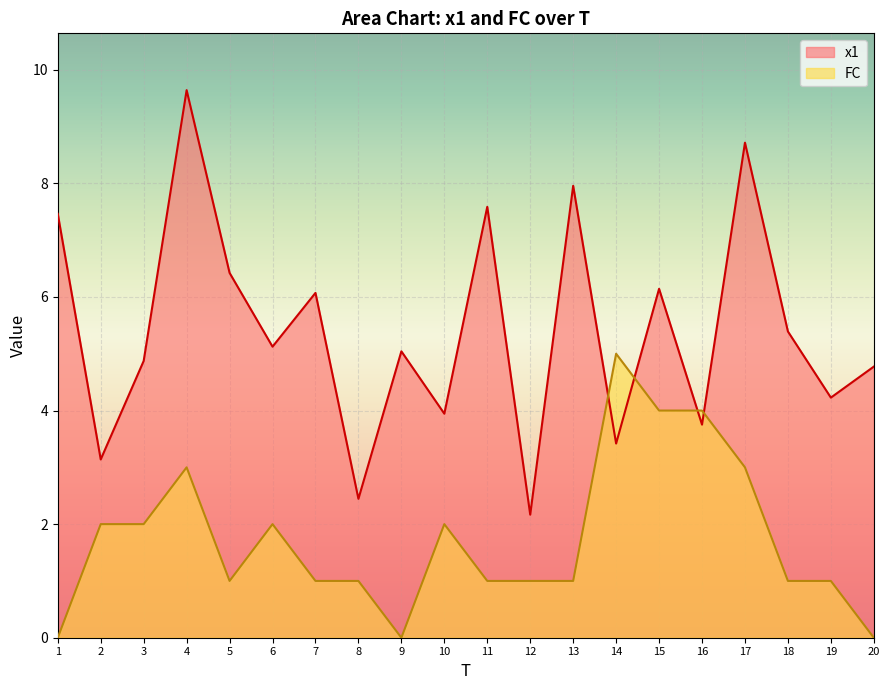

In x1, how many points are higher than both neighbors (excluding endpoints)?

7